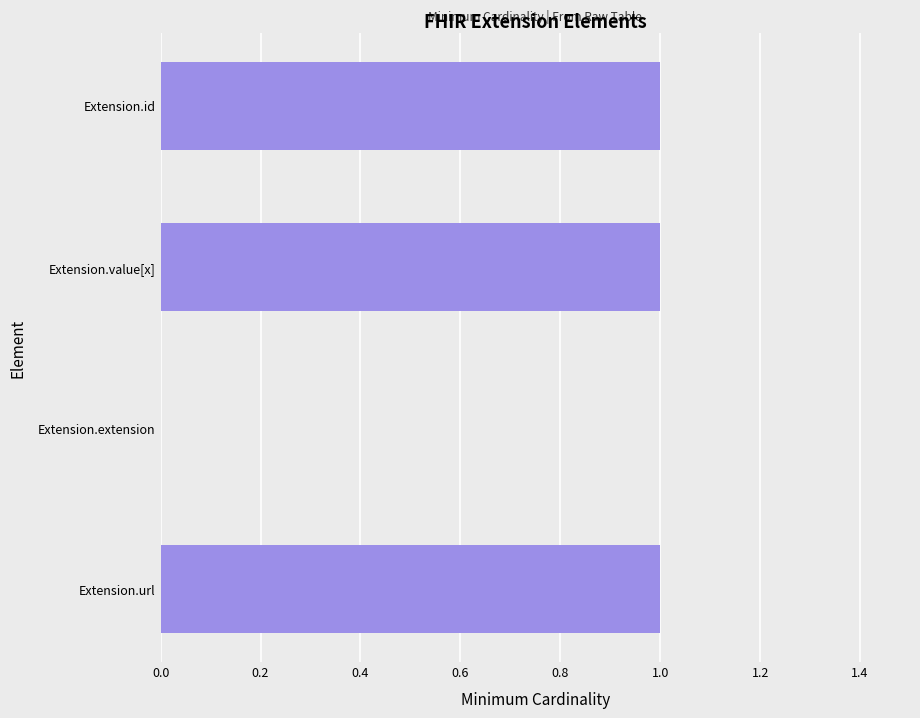

What is the sum of all values?

3